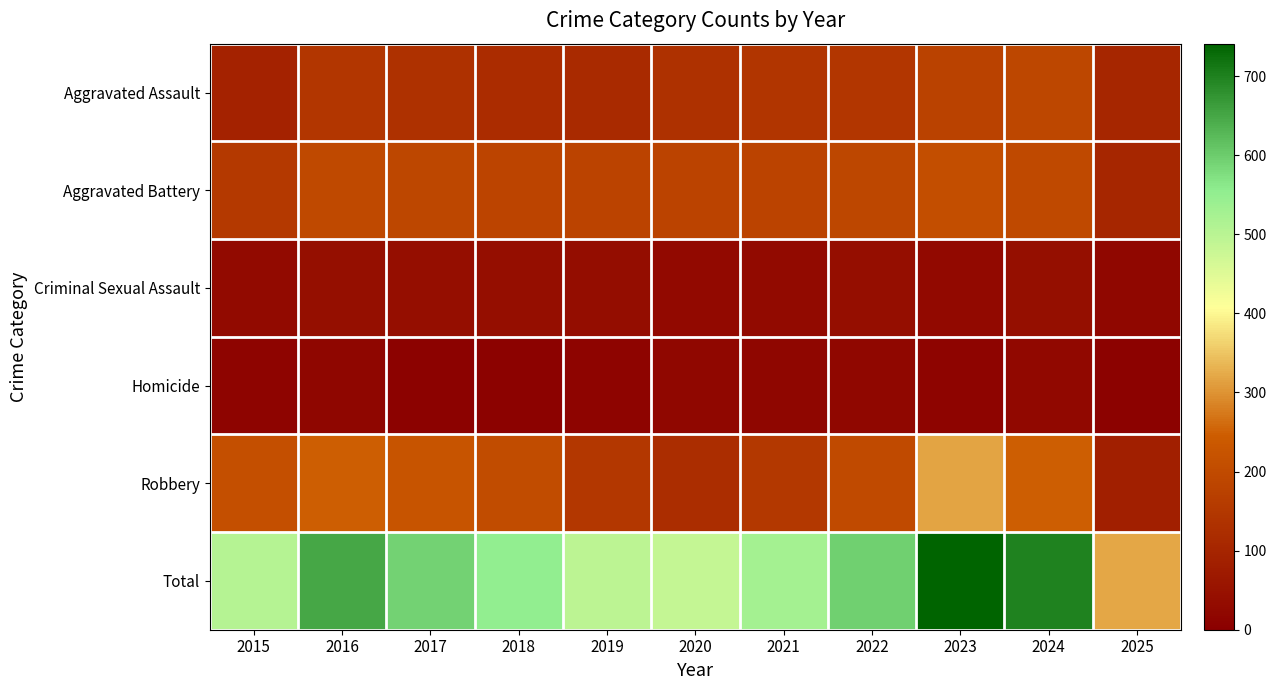

Which series changed the most between 2015 and 2016?

Total